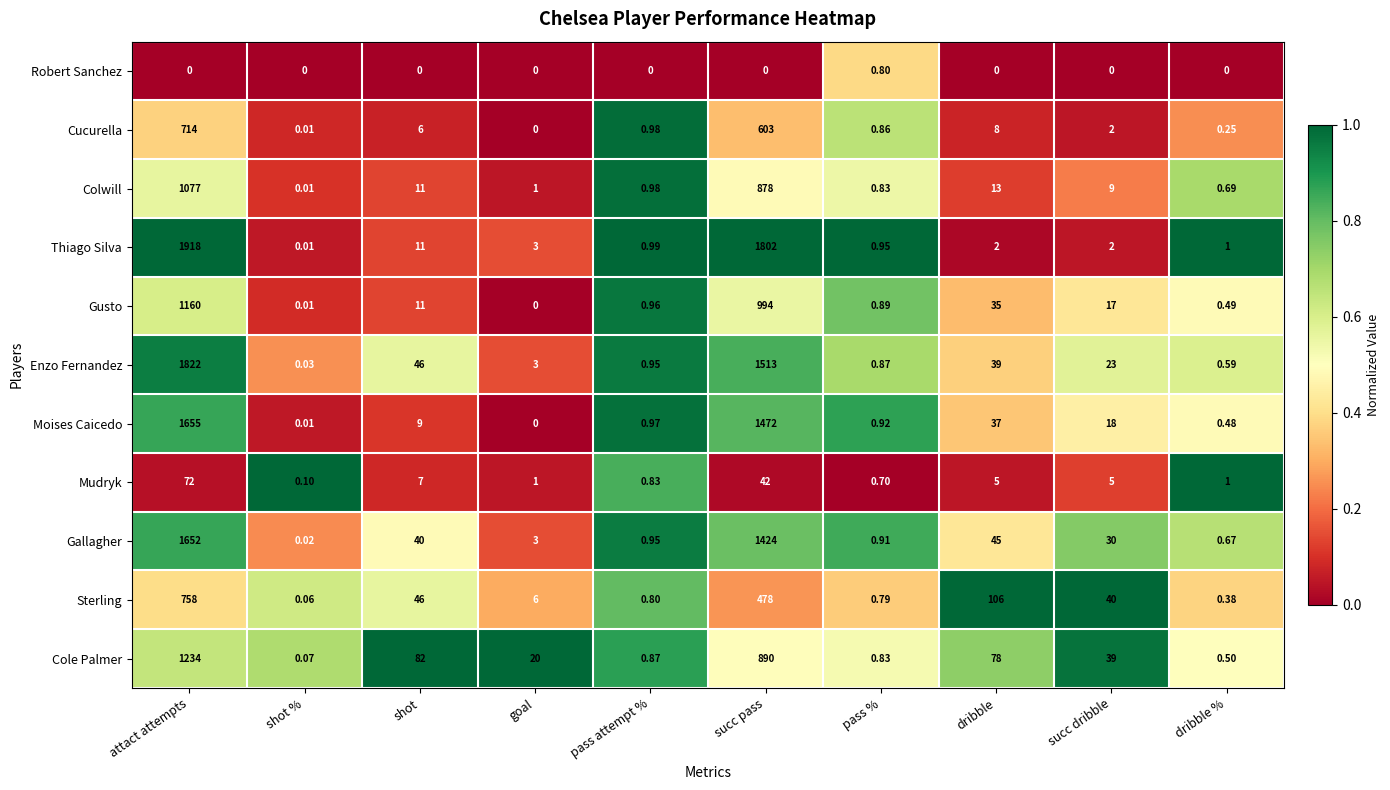

Rank the series by their maximum value, from highest to lowest.

Thiago Silva, Enzo Fernandez, Moises Caicedo, Gallagher, Cole Palmer, Gusto, Colwill, Sterling, Cucurella, Mudryk, Robert Sanchez